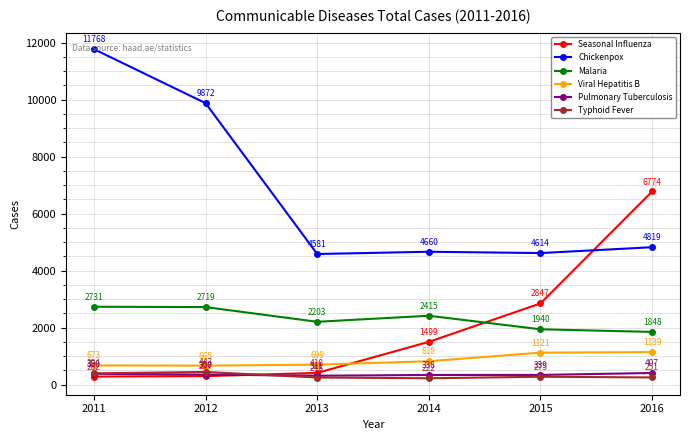

Reading right to left, transcribe all the data shown in this chart.

Seasonal Influenza: 2016=6774	2015=2847	2014=1499	2013=410	2012=297	2011=282
Chickenpox: 2016=4819	2015=4614	2014=4660	2013=4581	2012=9872	2011=11768
Malaria: 2016=1848	2015=1940	2014=2415	2013=2203	2012=2719	2011=2731
Viral Hepatitis B: 2016=1139	2015=1121	2014=818	2013=699	2012=665	2011=673
Pulmonary Tuberculosis: 2016=407	2015=339	2014=338	2013=311	2012=350	2011=380
Typhoid Fever: 2016=251	2015=275	2014=222	2013=248	2012=443	2011=394